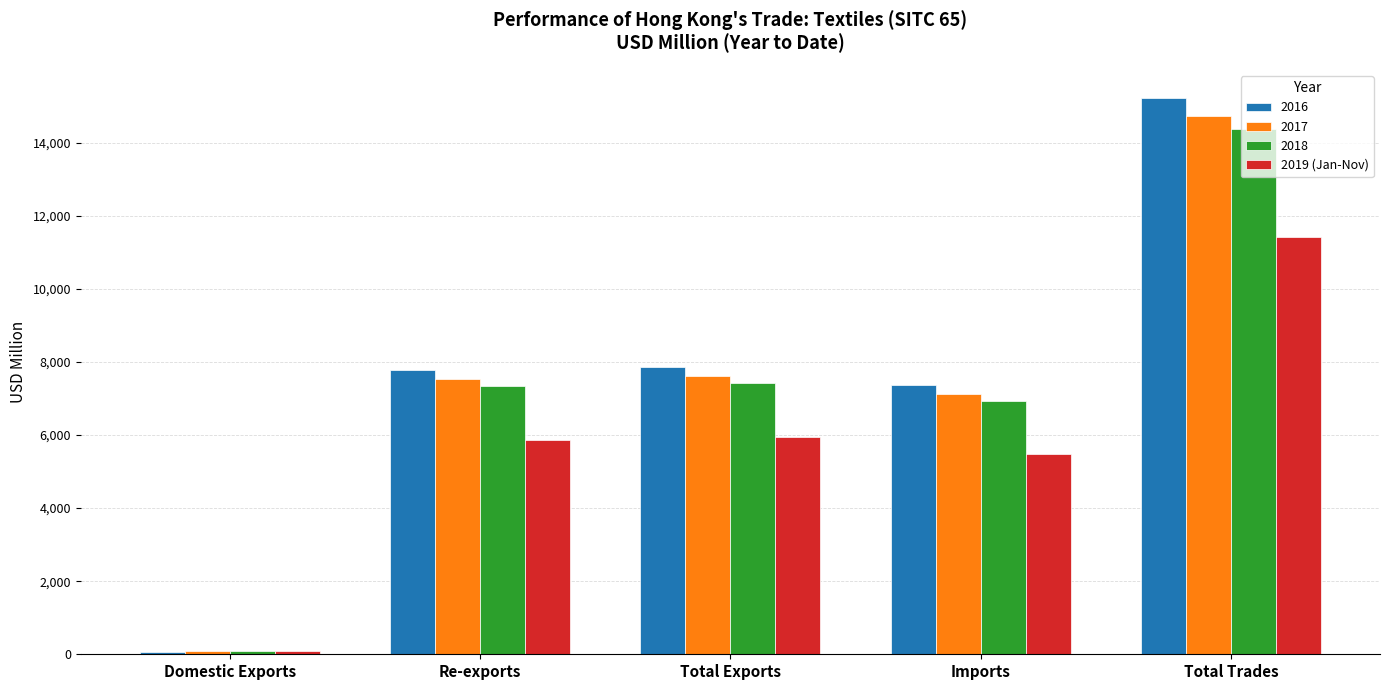

What is the spread (max minus min) of values at Total Exports?

1919.2